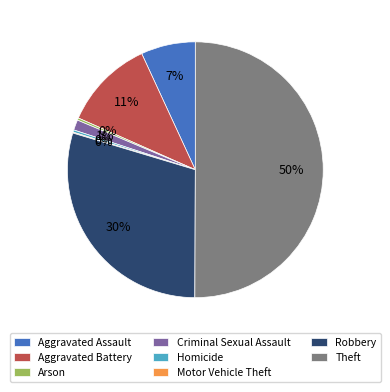

Is it true that Theft is 42% of the pie?

False